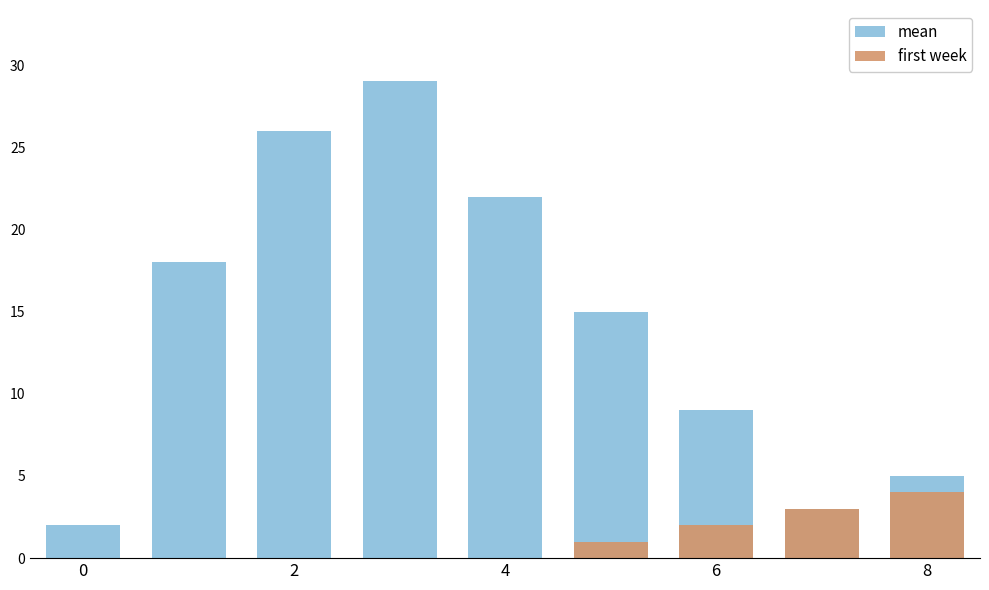

Is it true that first week equals 0 at 0?

True